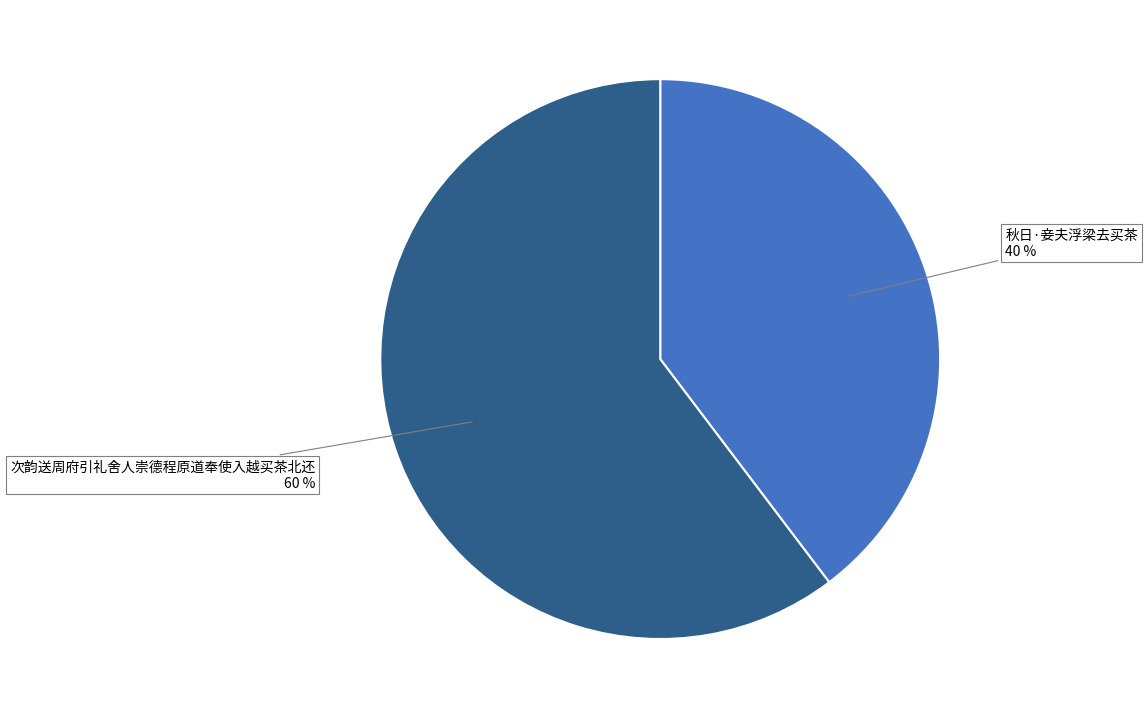

How many segments does this pie chart have?

2